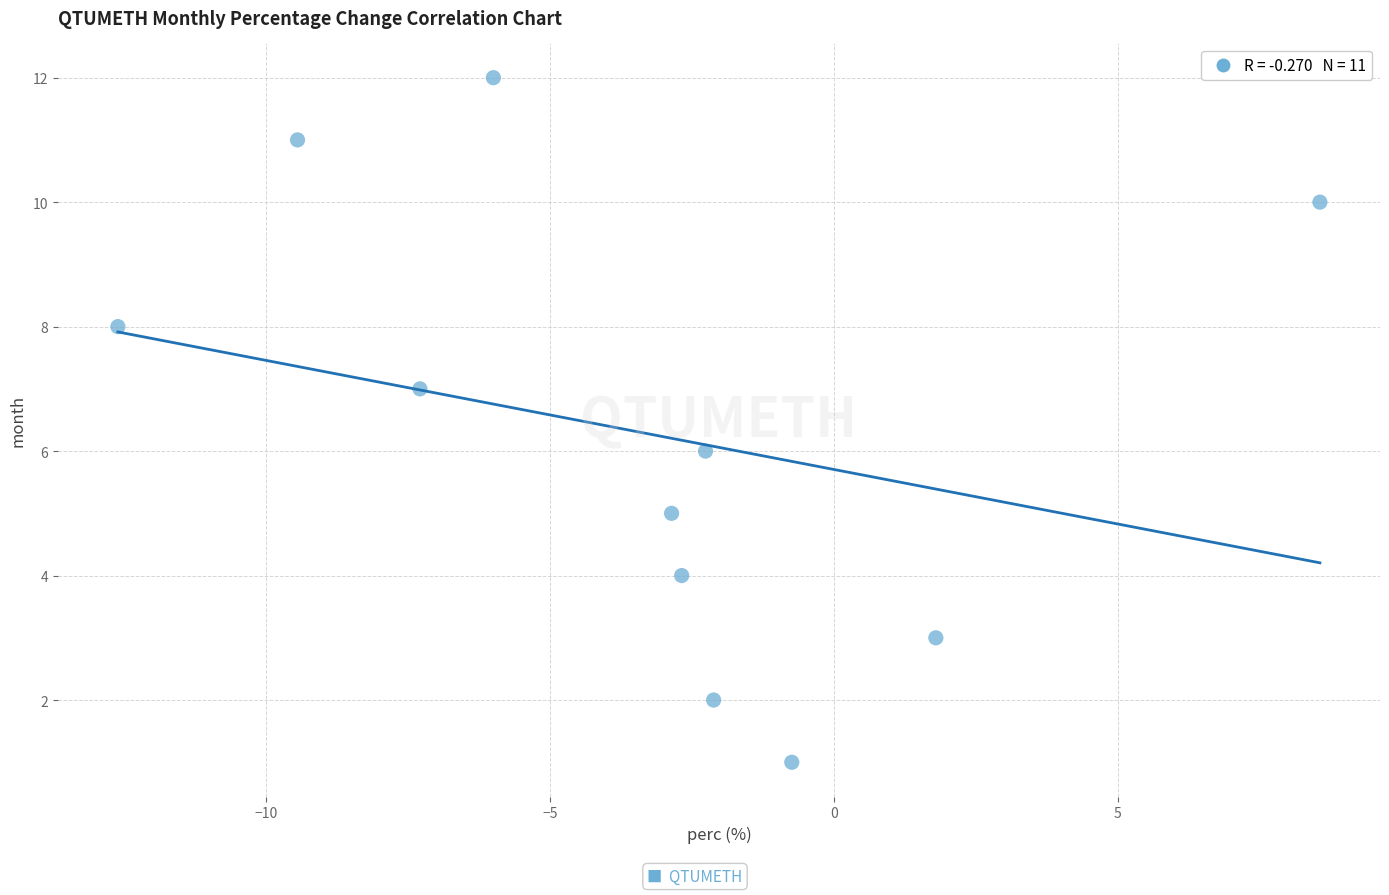

What is the range of Y values (max minus min)?

11